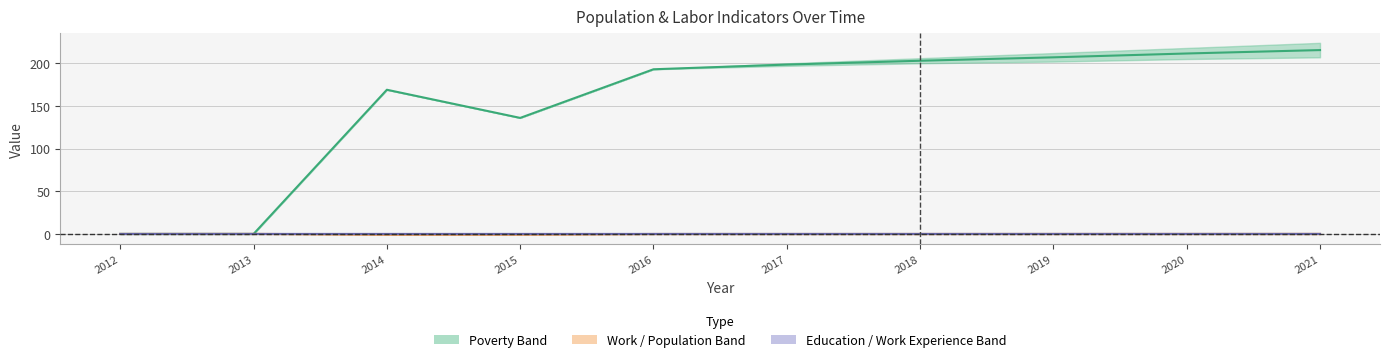

At which label does Work/Pop Mid reach its minimum?

2014